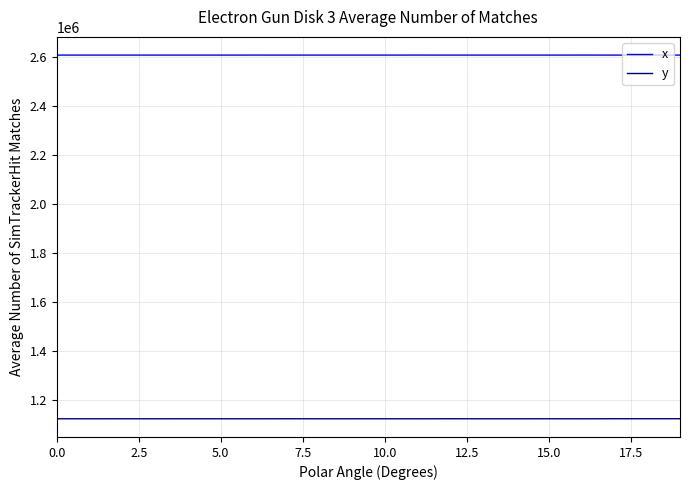

Count the number of categories in the chart.

20